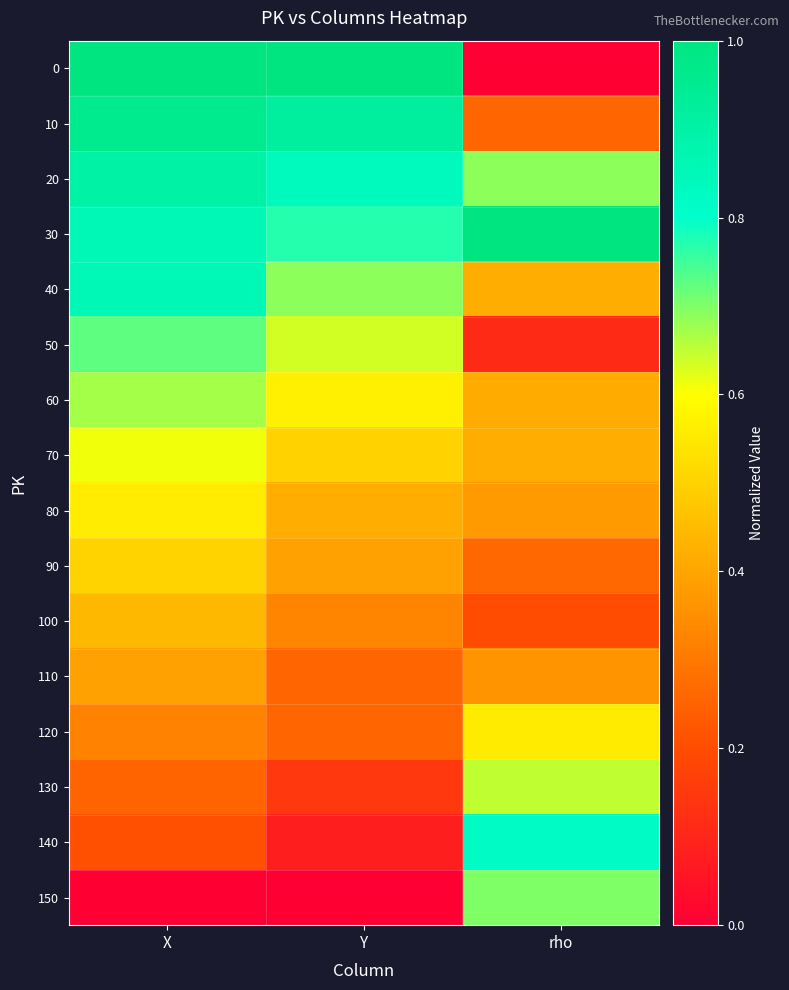

Rank the series by their maximum value, from highest to lowest.

0, 30, 10, 20, 40, 140, 50, 150, 60, 130, 70, 80, 120, 90, 100, 110